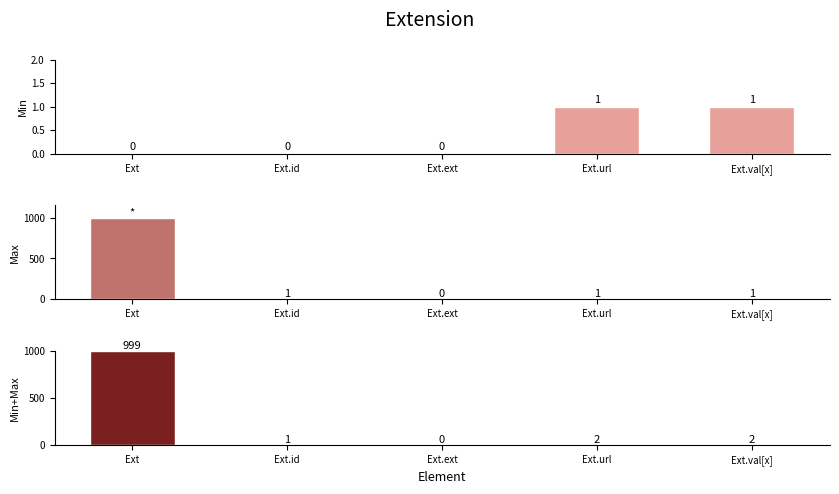

What is the difference between the second highest and minimum values in the Min+Max series?

2